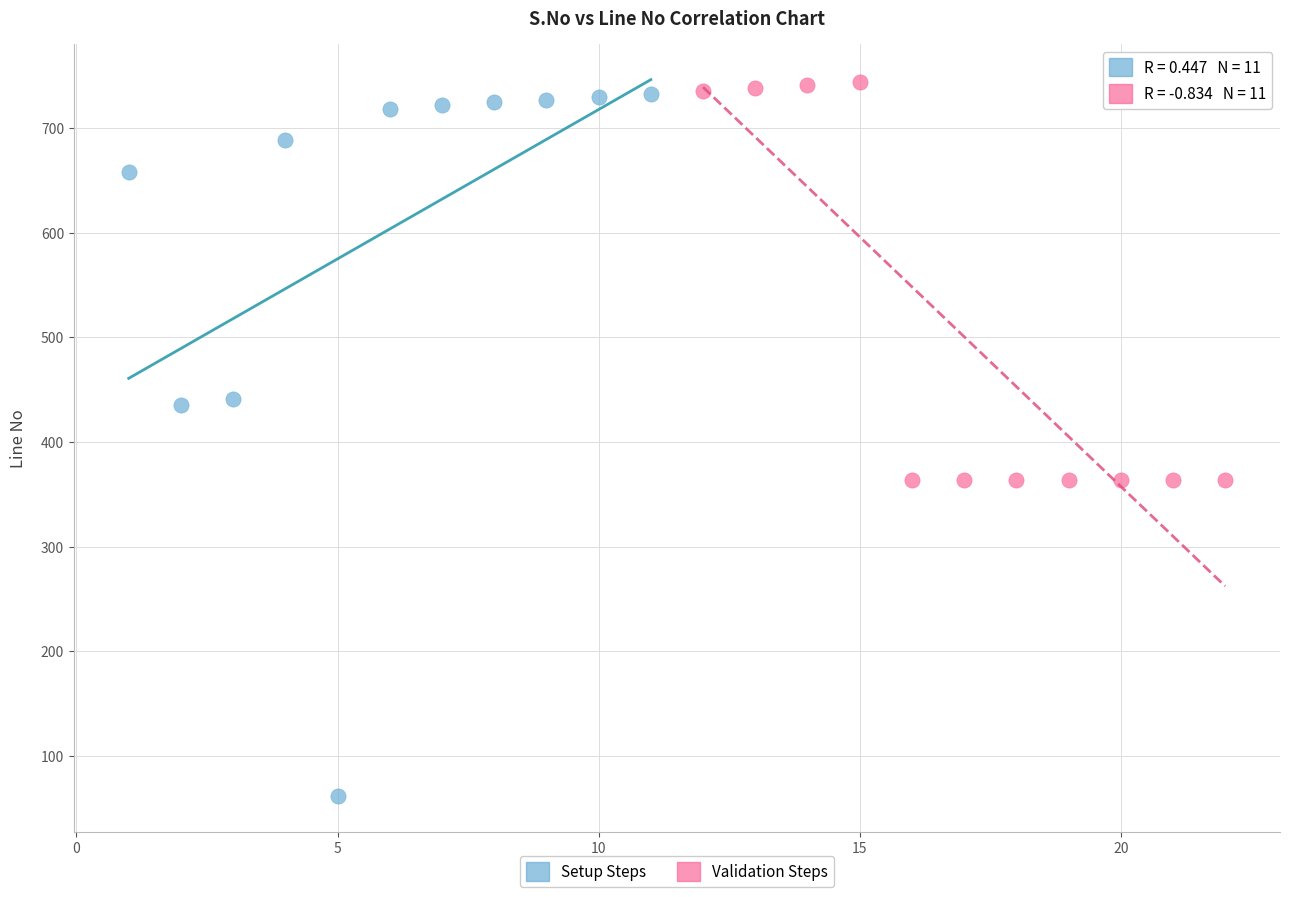

Which series contains the lowest Y value?

Setup Steps